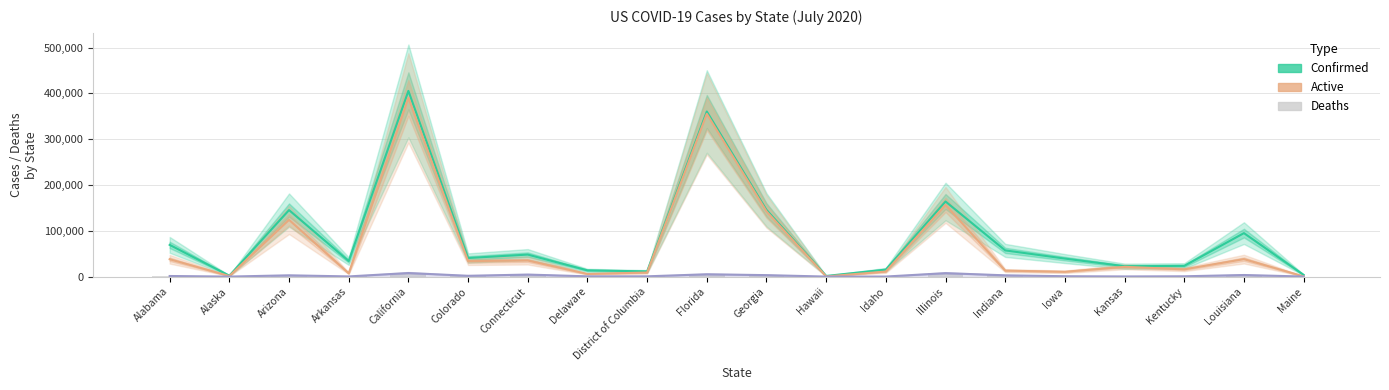

What is the value of the Deaths bar at the 10th from the left?

5072